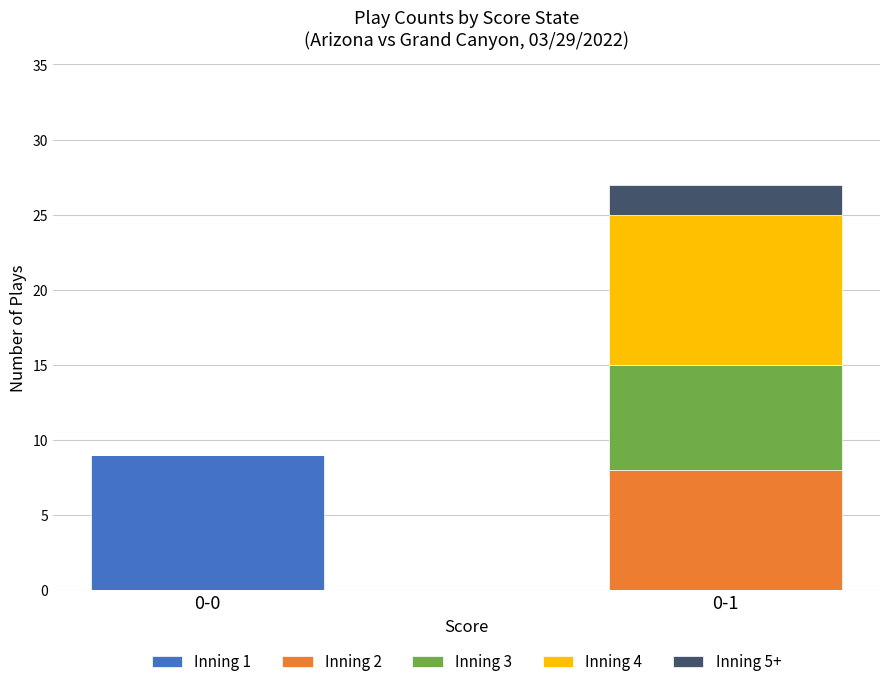

Is it true that Inning 1 equals 0 at 0-1?

True